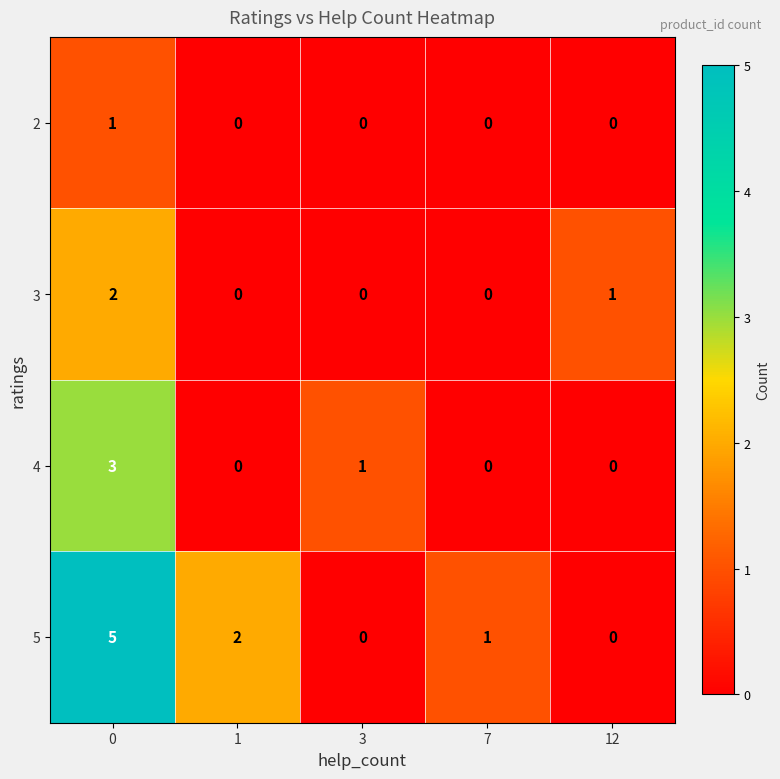

Count the number of data series in this chart.

4